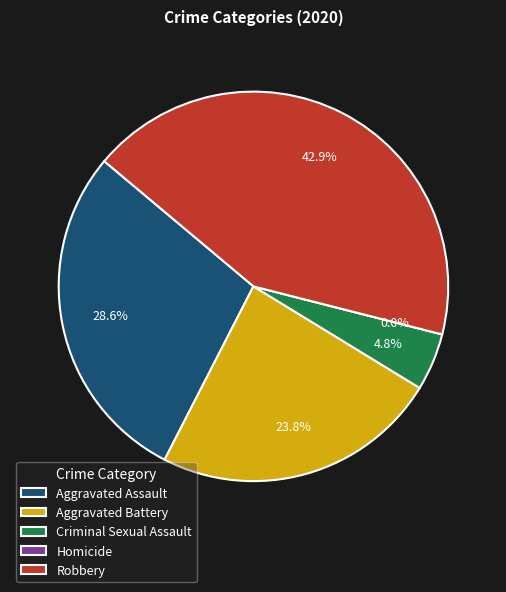

To the nearest percent, what portion does Aggravated Battery represent?

24%